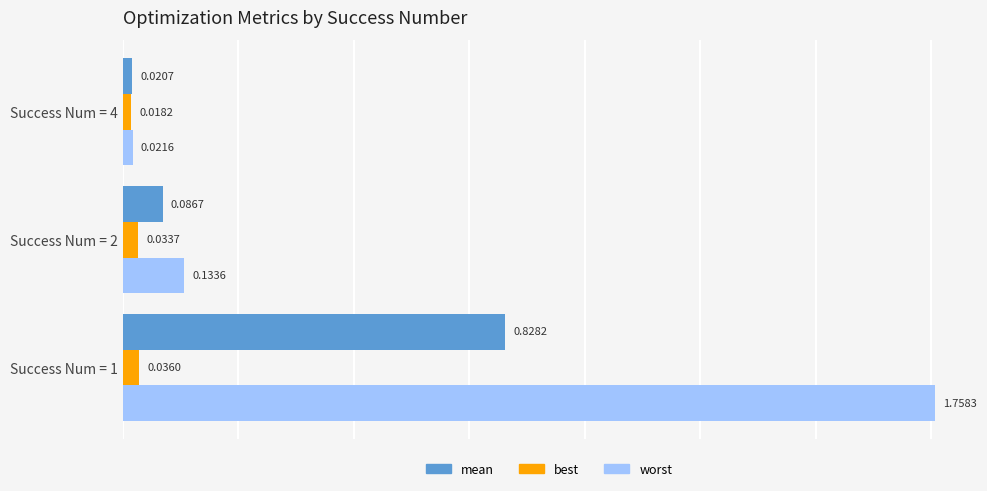

What is the difference between the maximum and second lowest values in the mean series?

0.7